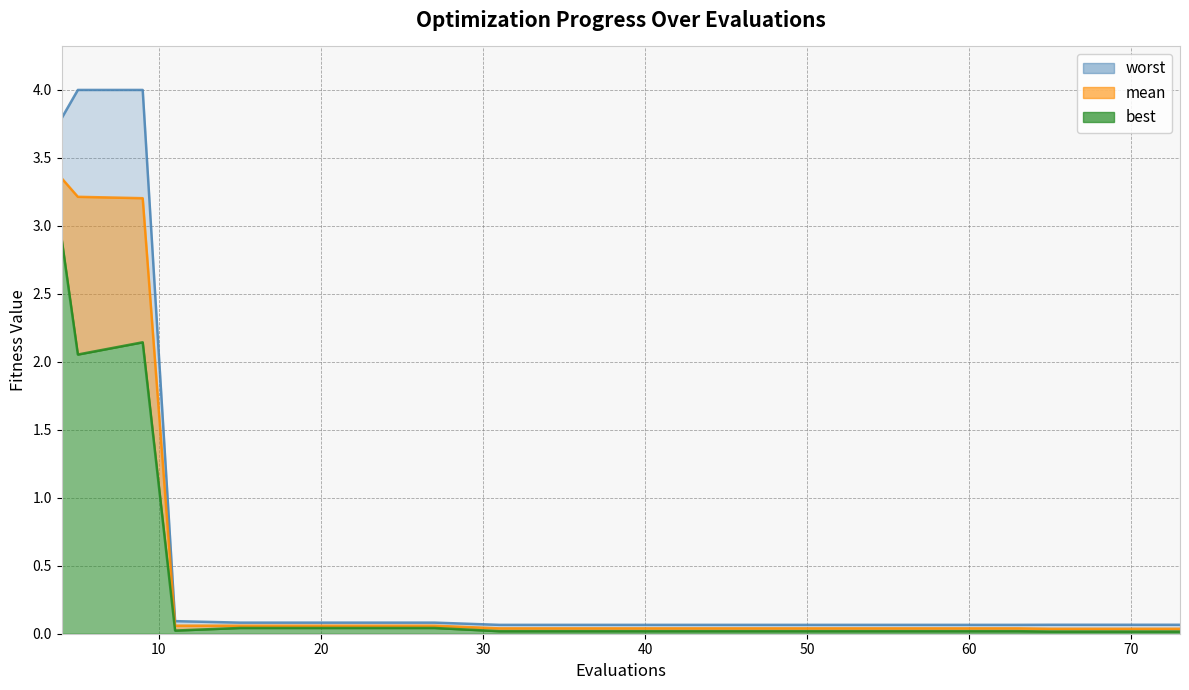

True or false: mean and best intersect in this chart.

False